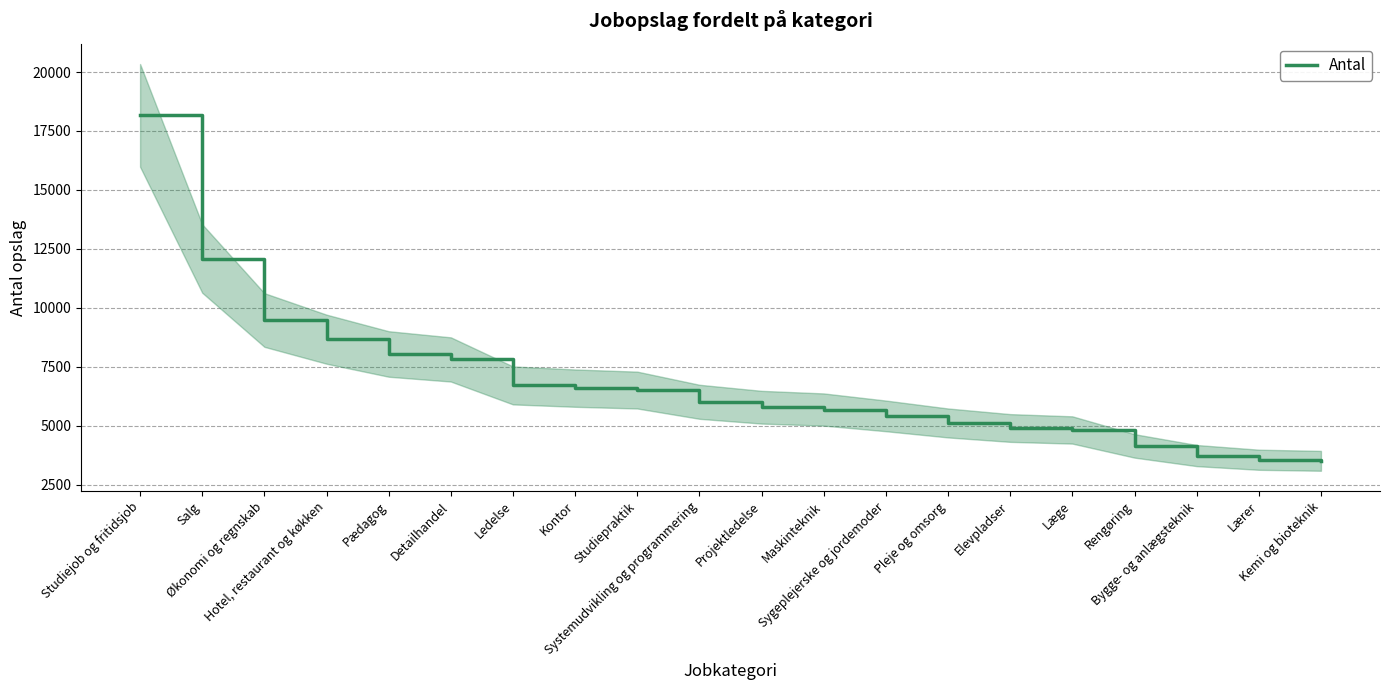

Rank the categories by value from lowest to highest.

Kemi og bioteknik, Lærer, Bygge- og anlægsteknik, Rengøring, Læge, Elevpladser, Pleje og omsorg, Sygeplejerske og jordemoder, Maskinteknik, Projektledelse, Systemudvikling og programmering, Studiepraktik, Kontor, Ledelse, Detailhandel, Pædagog, Hotel, restaurant og køkken, Økonomi og regnskab, Salg, Studiejob og fritidsjob